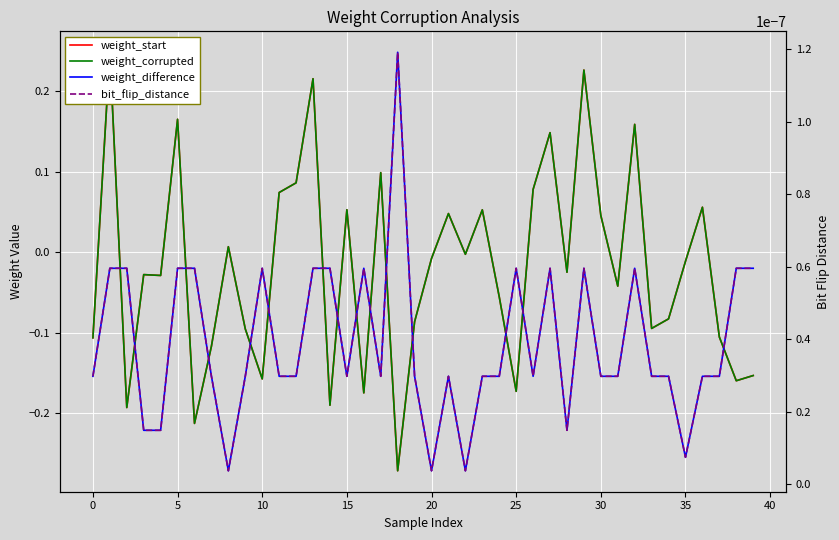

At 37, list the series in order from smallest to largest.

weight_start, weight_corrupted, weight_difference, bit_flip_distance